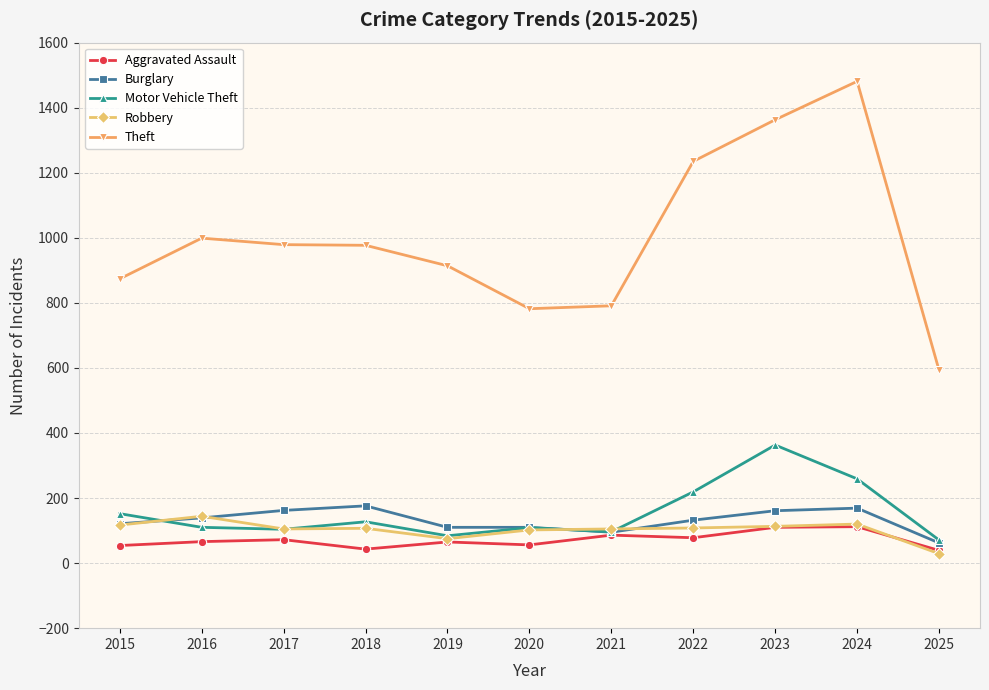

True or false: Theft has more than 0 points higher than both neighbors.

True